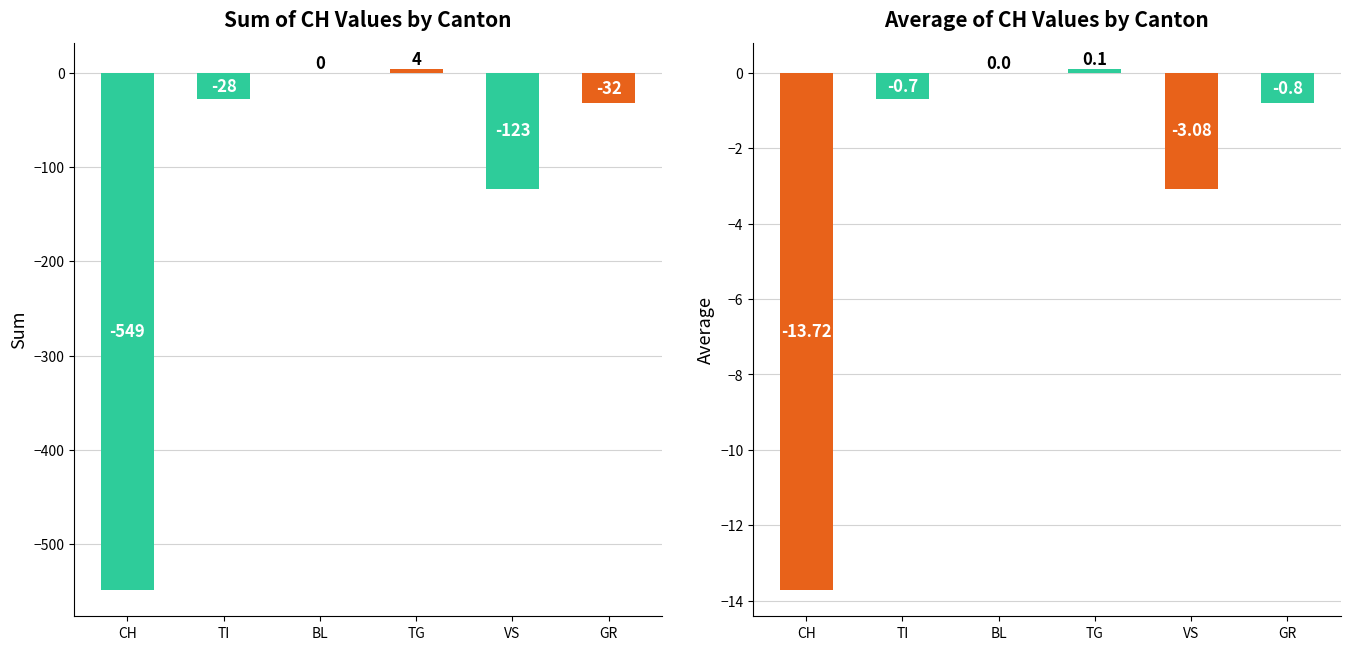

Between VS and TI, which is larger?

TI